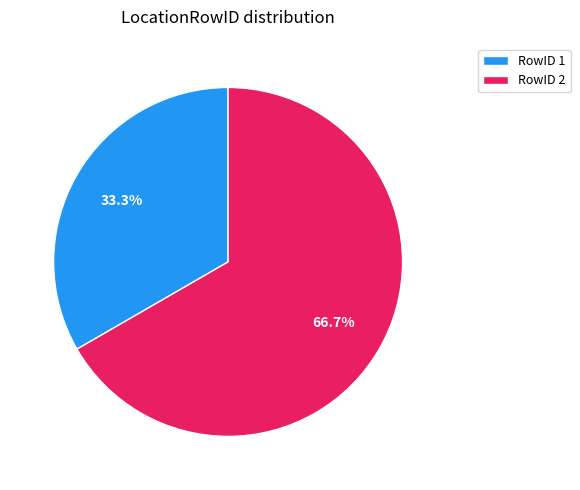

Which category accounts for the majority?

RowID 2